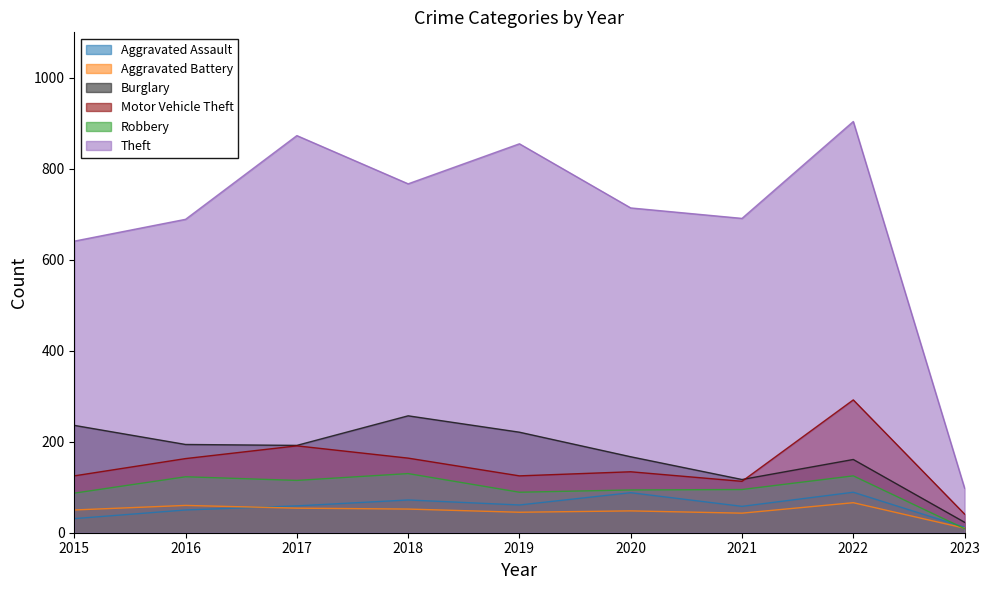

The Motor Vehicle Theft series shows 41 at 2023. True or false?

True